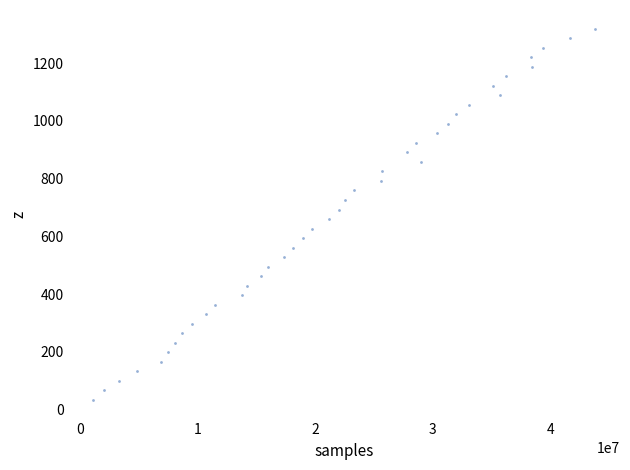

What is the range of Y values (max minus min)?

1287